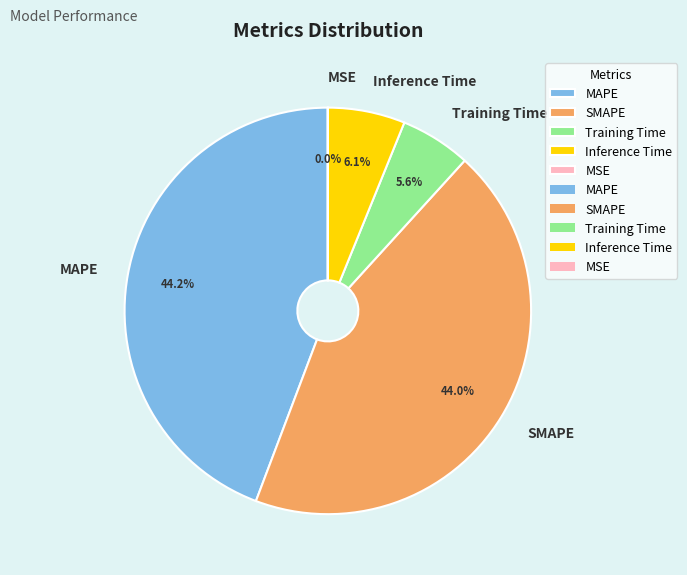

Does Training Time represent more than half of the total?

No